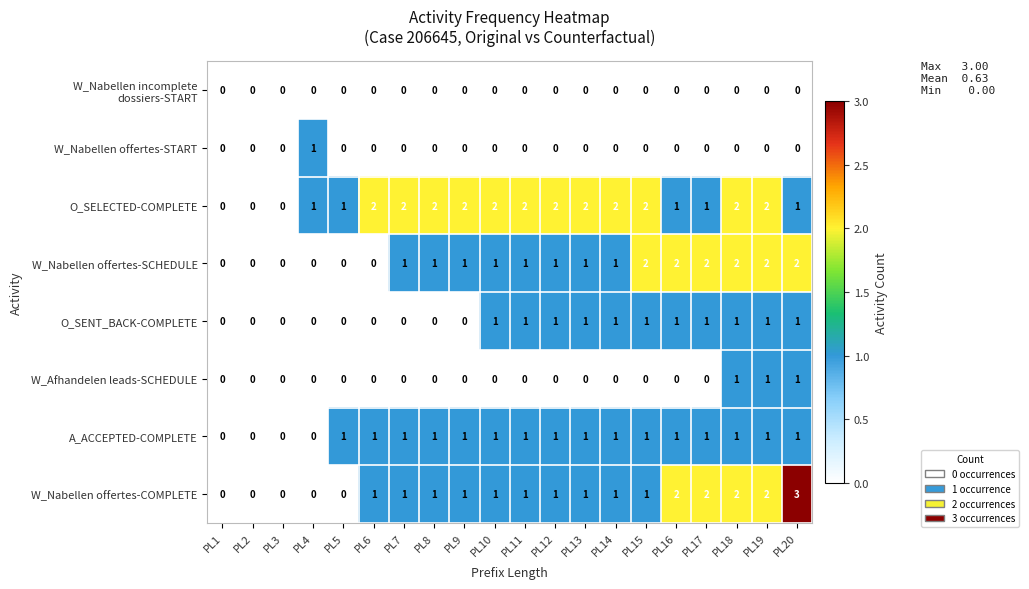

What is the total value across all series at PL10?

6